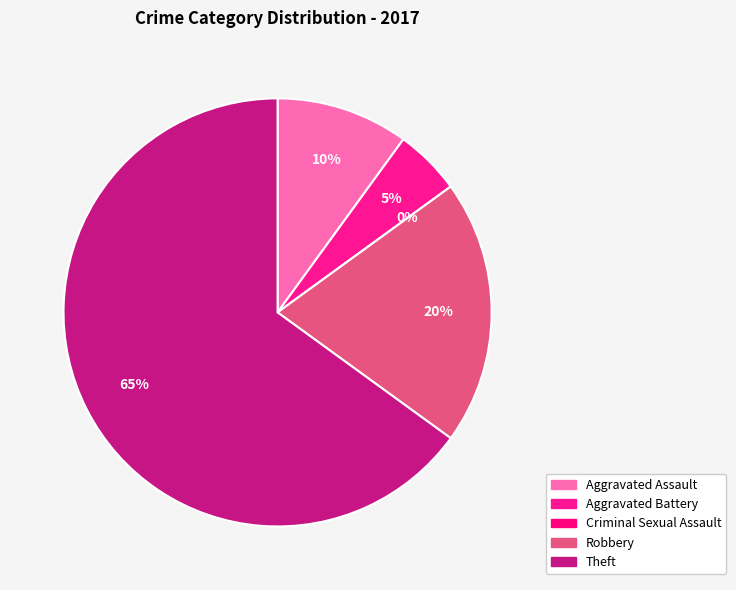

To the nearest percent, what portion does Aggravated Assault represent?

10%